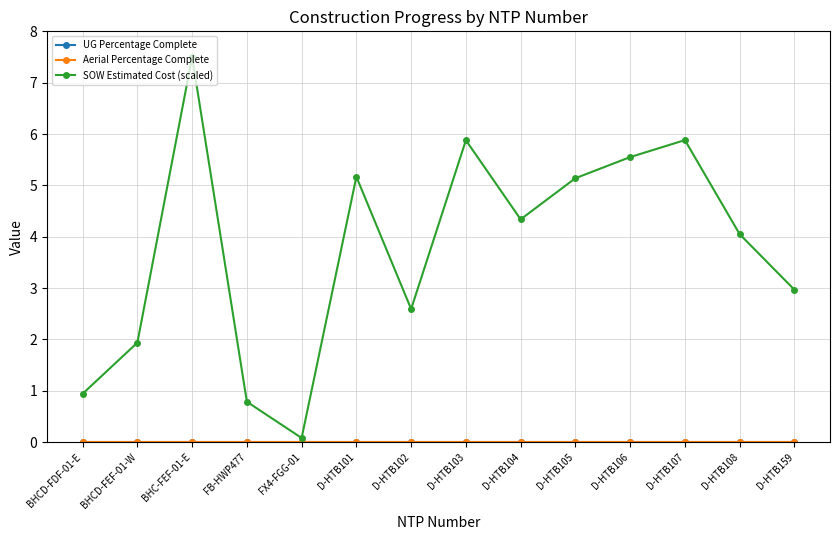

Does the chart have visible grid lines?

Yes